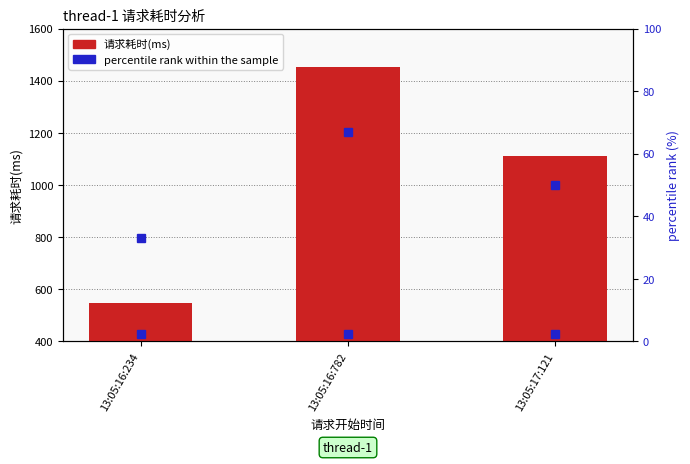

True or false: percentile rank within the sample has a value of 33 at 13:05:16:234.

True